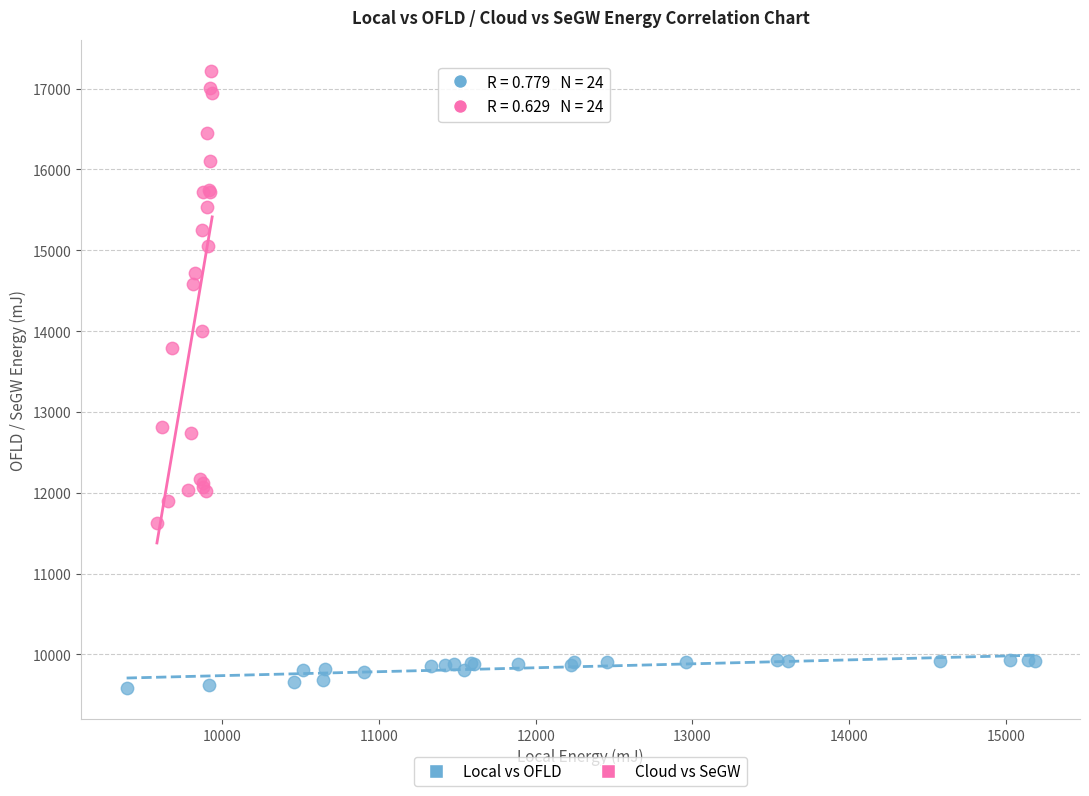

Which series reaches the maximum Y coordinate?

Cloud vs SeGW